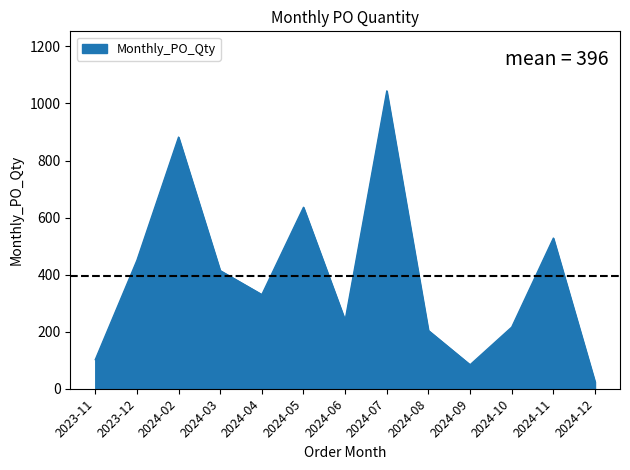

What is the difference between the values at 2024-02 and 2024-04?

552